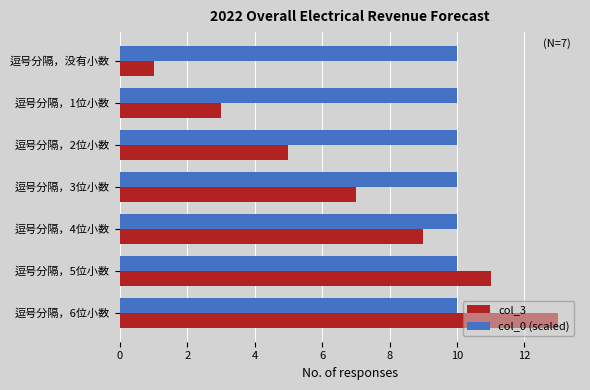

What is the spread (max minus min) of values at 逗号分隔，2位小数?

5